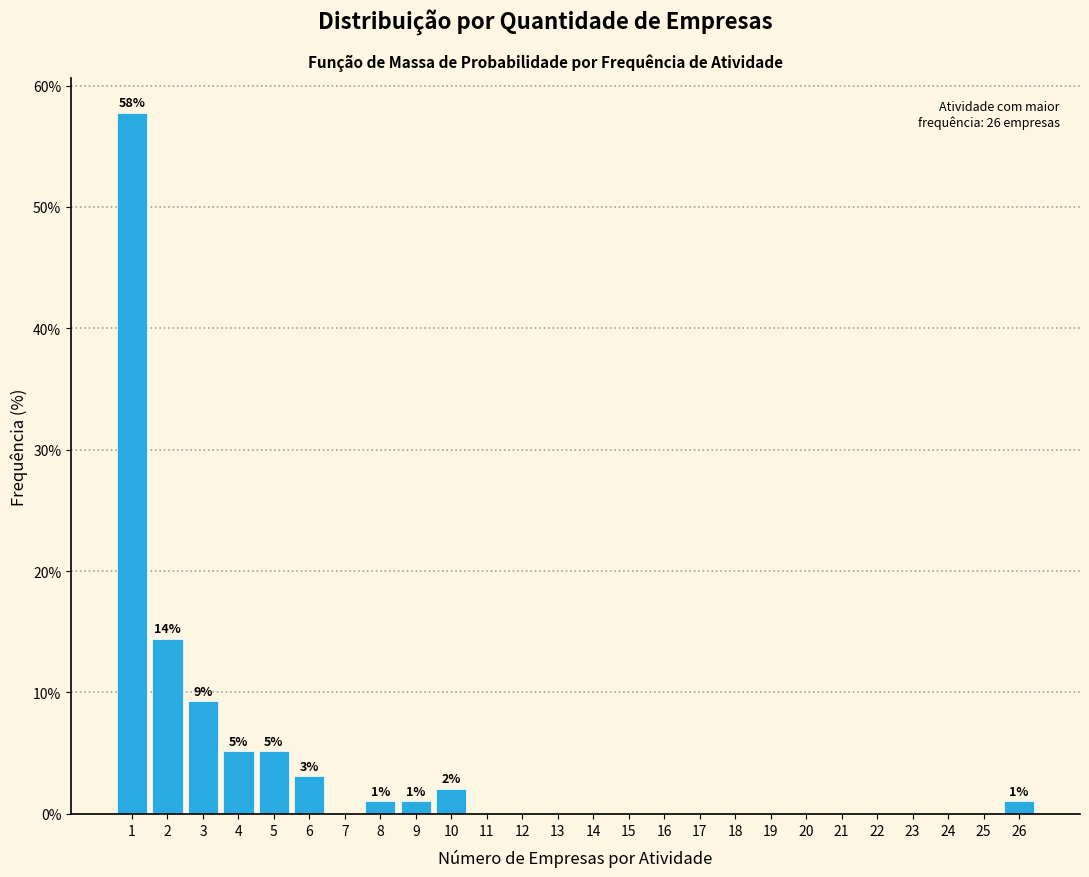

Which range on the x-axis has the tallest bar?

0.5 to 1.5